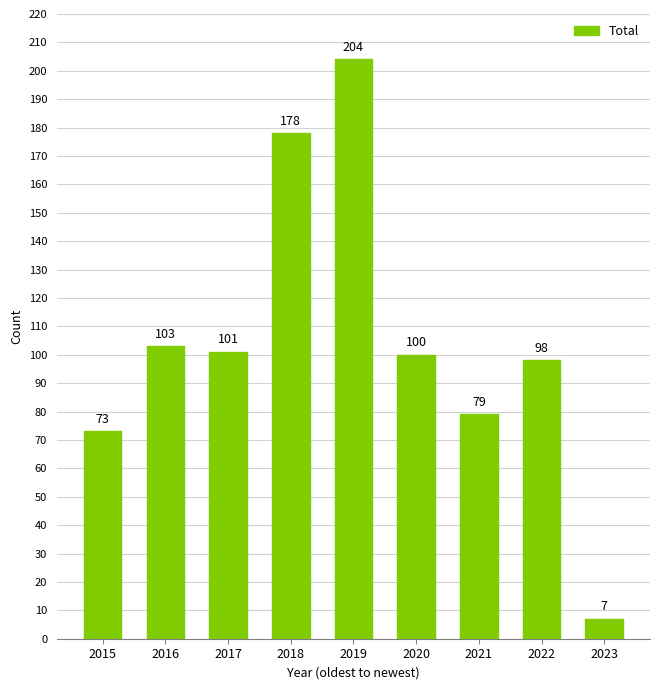

Does the chart contain stacked bars?

No